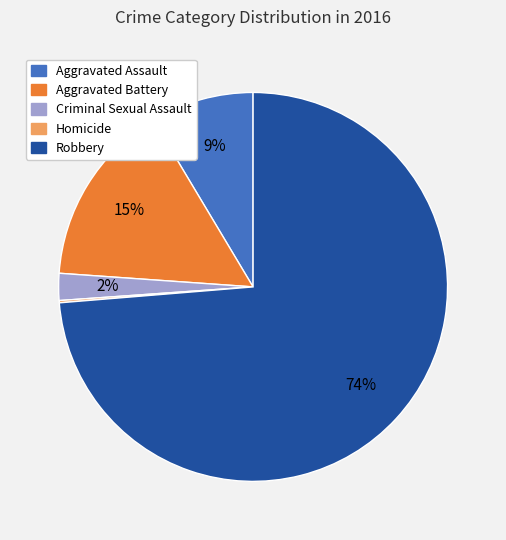

To the nearest percent, what is the average slice percentage?

20%